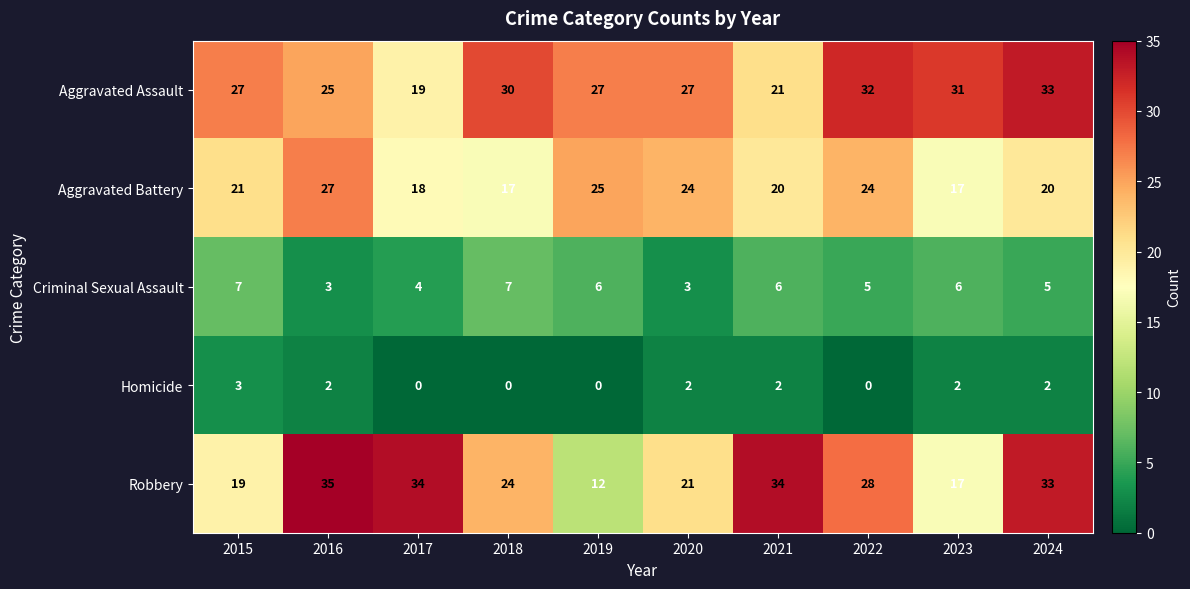

Is it true that Aggravated Battery equals 11 at 2023?

False